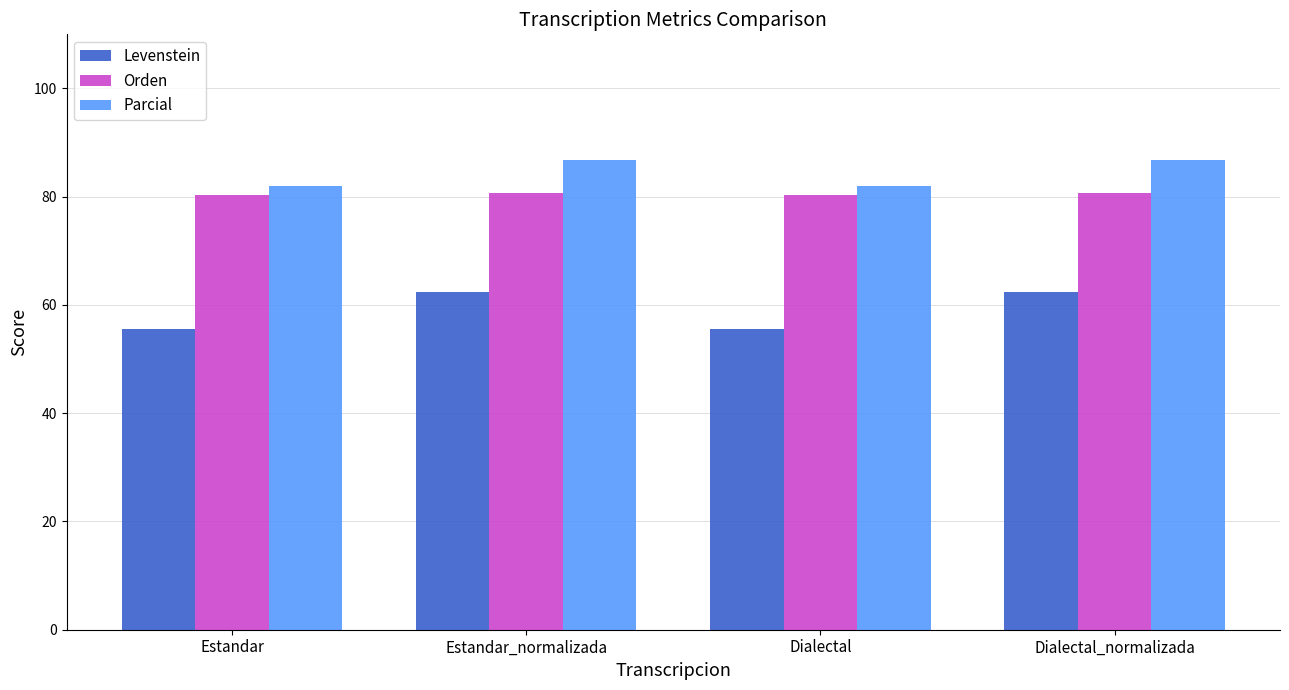

The Parcial series shows 116.3 at Estandar. True or false?

False